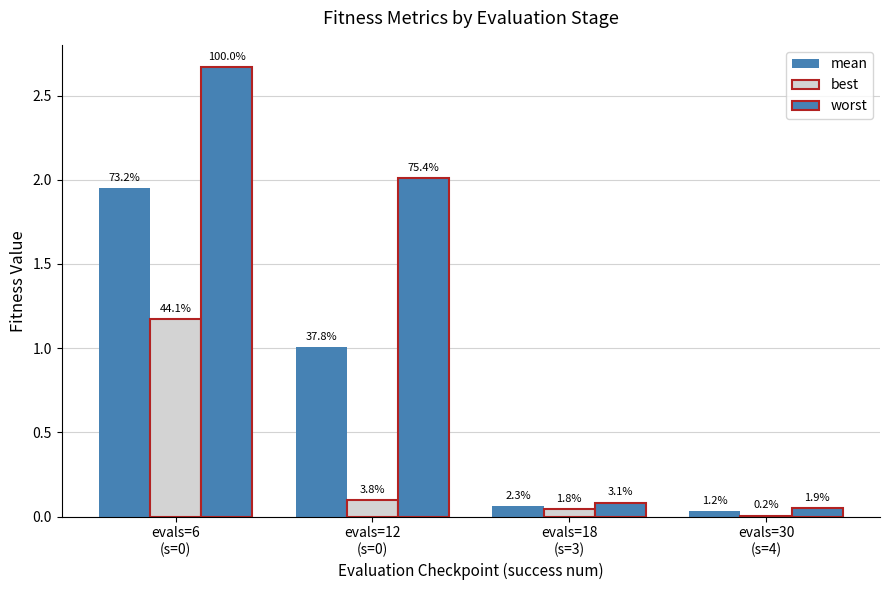

What is the average value of the mean series?

0.8